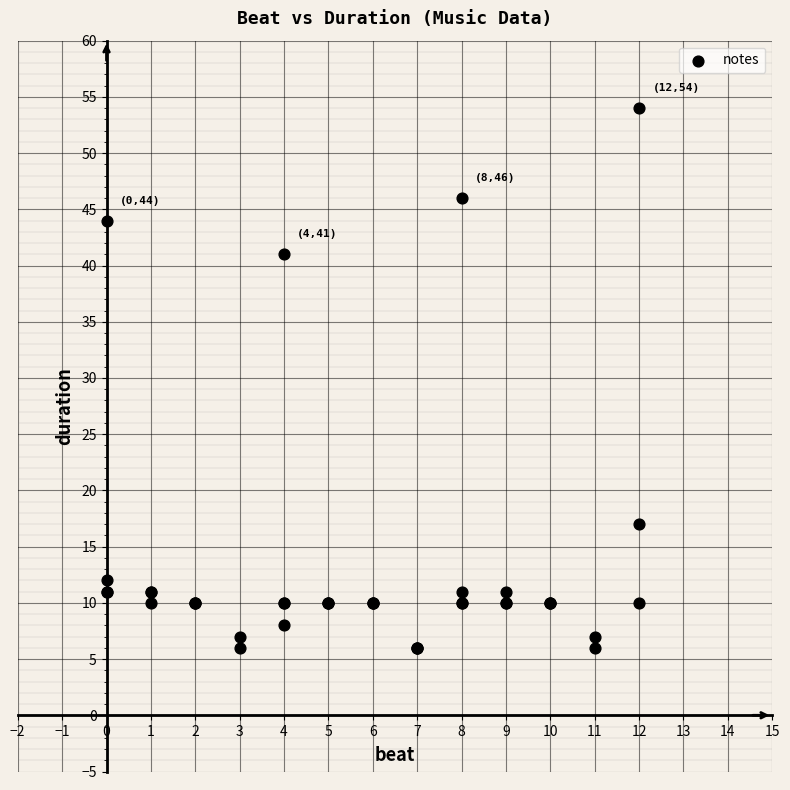

What Y value in the scatter plot is closest to 30?

41